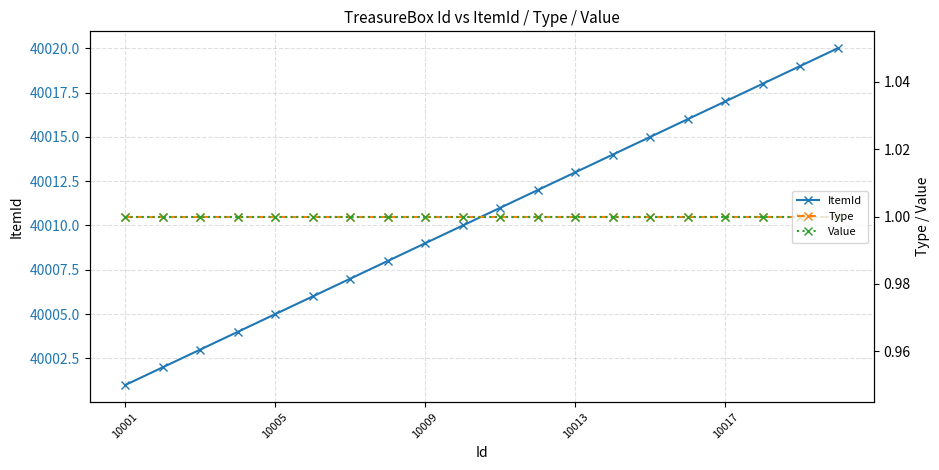

What is the approximate value of Type at 10013?

1